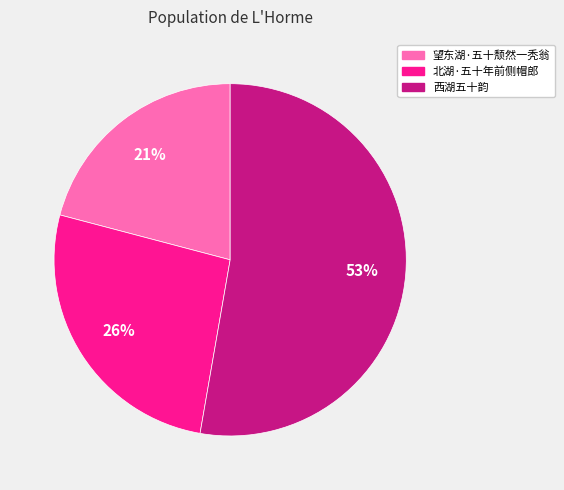

To the nearest percent, what is the difference between the largest and smallest slice percentages?

32%